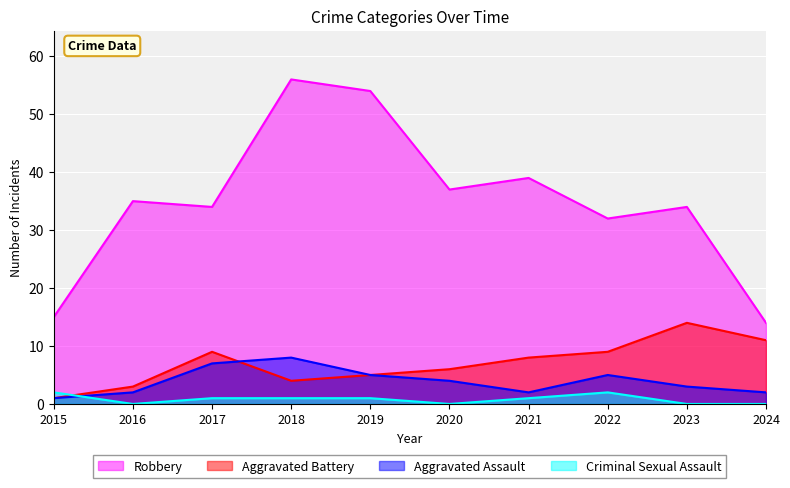

Is the value of Robbery at 2016 greater than the value of Aggravated Assault at 2017?

Yes